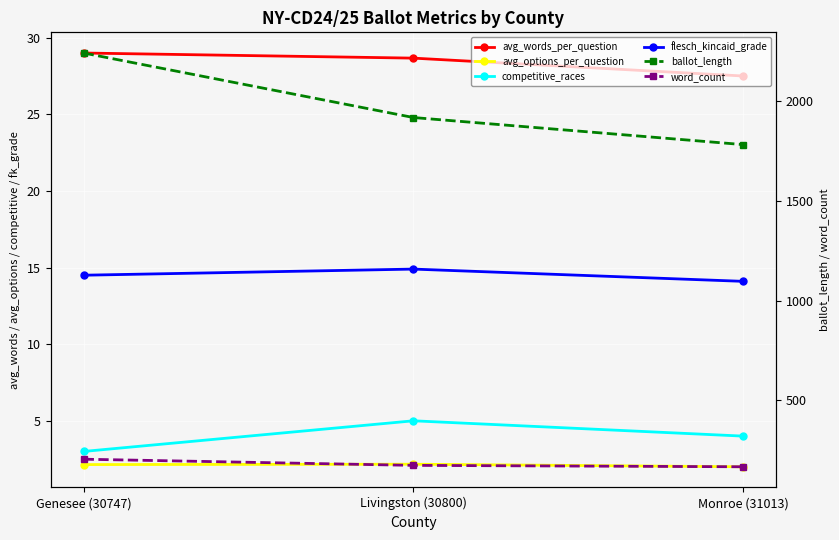

At which label is avg_words_per_question closest to 28?

Monroe (31013)